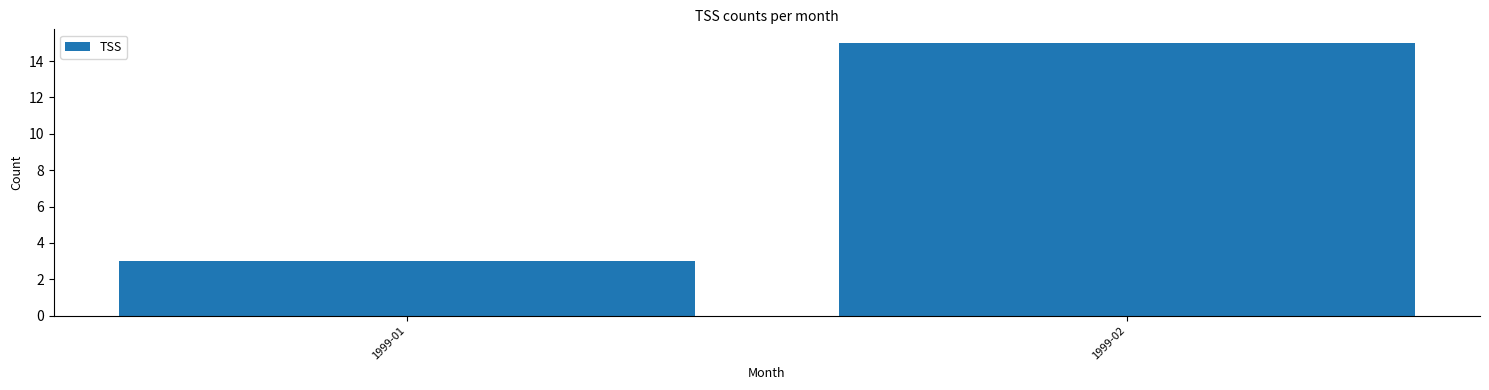

Reading right to left, what are all the values shown in this chart?

1999-02=15	1999-01=3